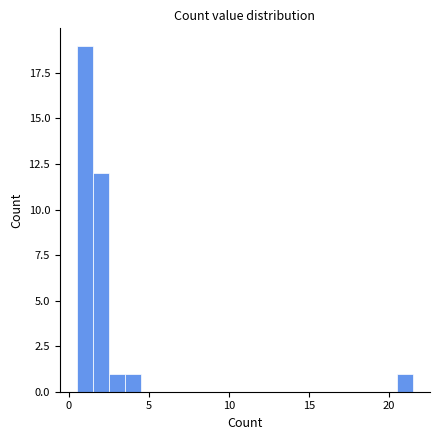

Around what value on the x-axis is the tallest bar? Give the approximate position of its centre, as read against the axis.

1.0